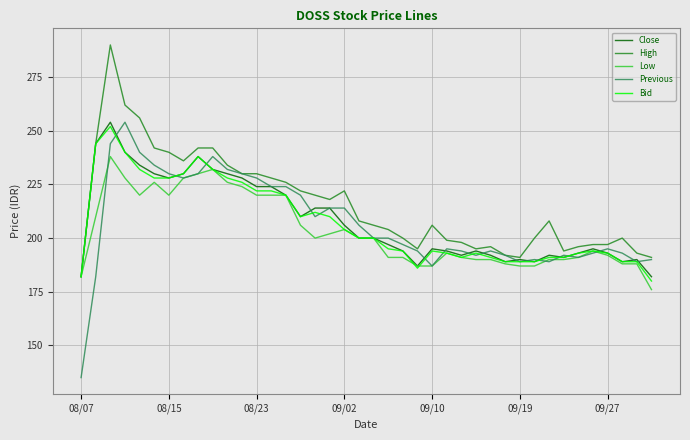

Which series has the largest total across all categories?

High